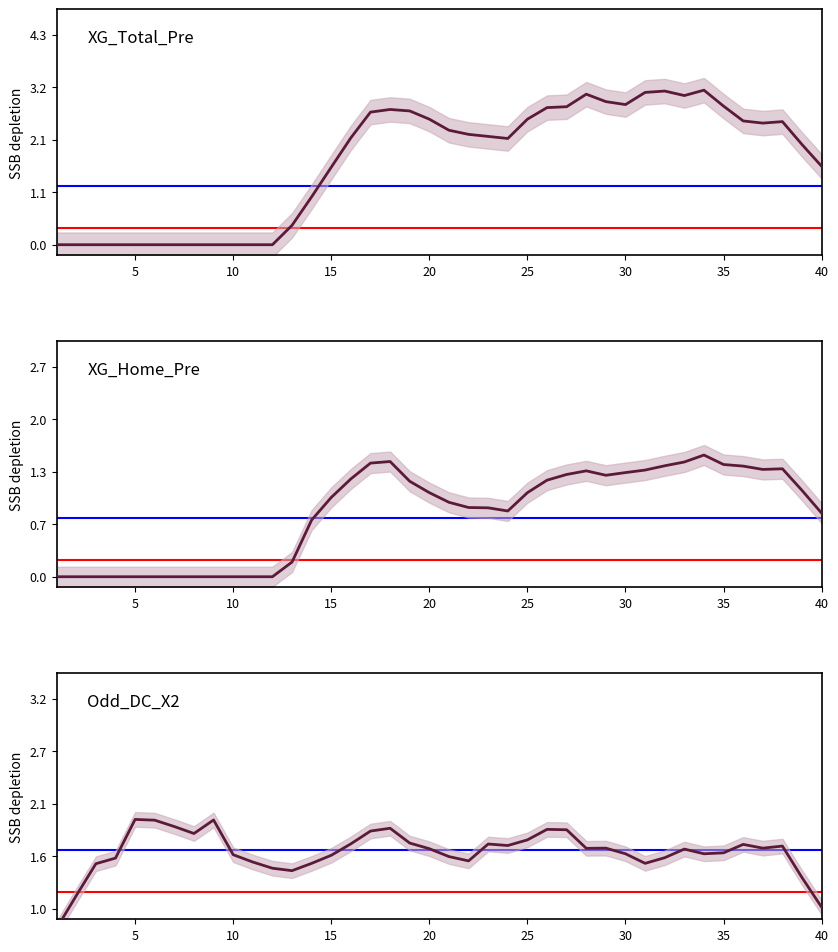

How many interior local peaks does the XG_Home_Pre series have?

4